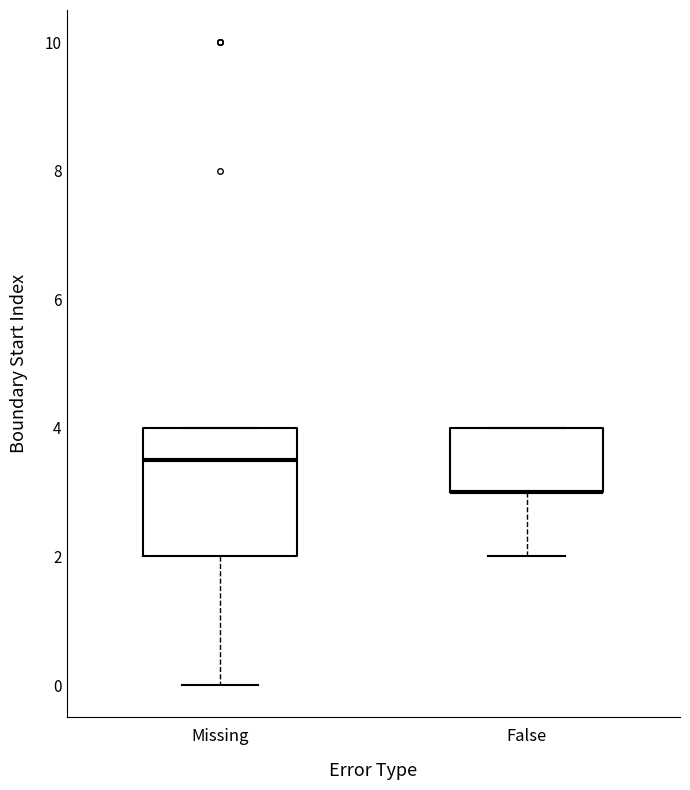

Reading left to right, transcribe this box plot: for each box, give where its median line is, the range the box spans, and where its two whiskers end, as read against the y-axis. The values are not printed on the chart, so give them approximately, as read against the axis.

Missing: median 3.6, box 2.0 to 4.0, whiskers 0.0 to 4.0
False: median 3.0 (drawn on the box's lower edge), box 3.0 to 4.0, whiskers 2.0 to 4.0